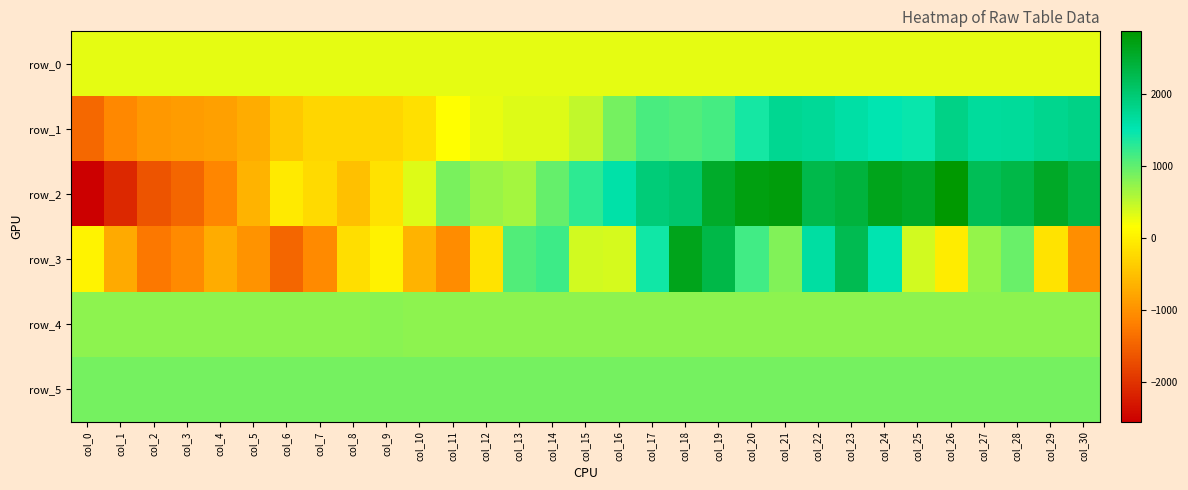

At which category is the sum across all series the highest?

col_23